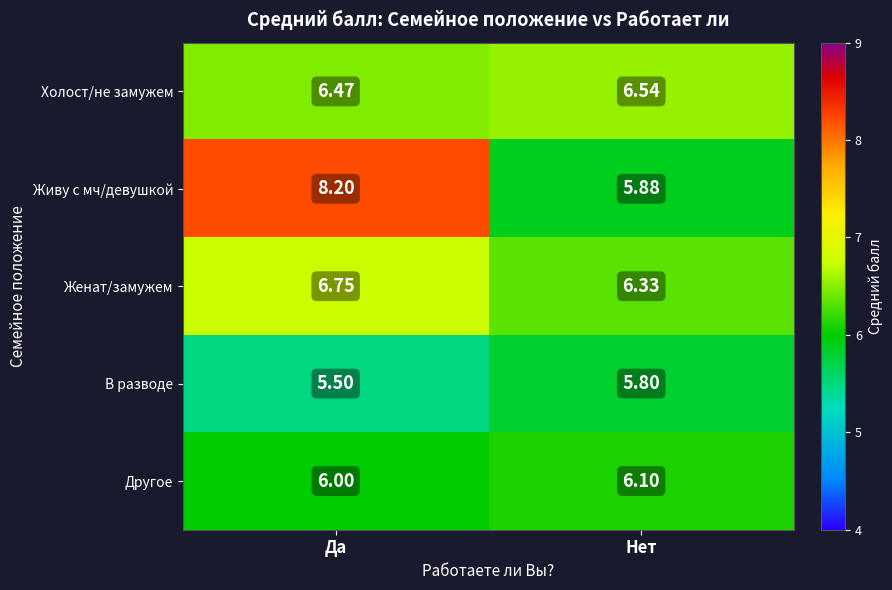

List the series in order of their peak value, lowest first.

В разводе, Другое, Холост/не замужем, Женат/замужем, Живу с мч/девушкой